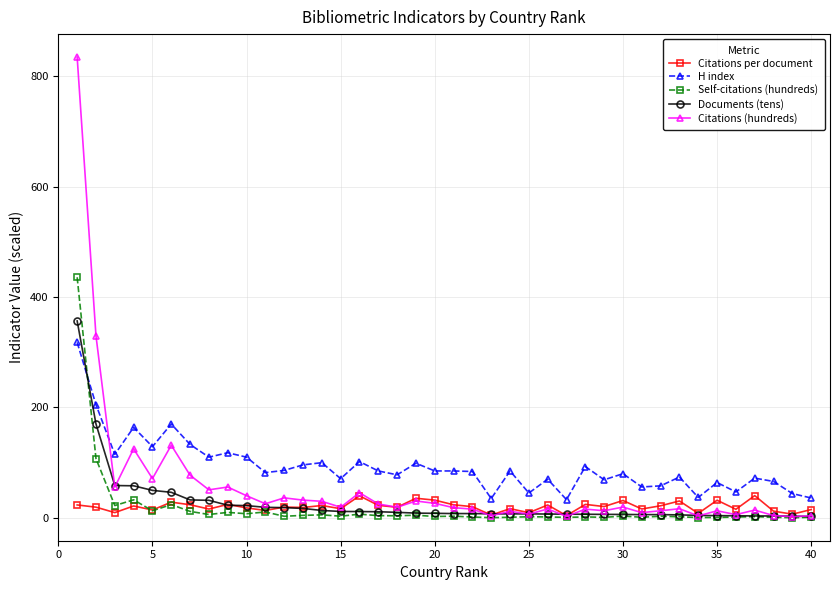

Which series has the widest spread of values?

Citations (hundreds)